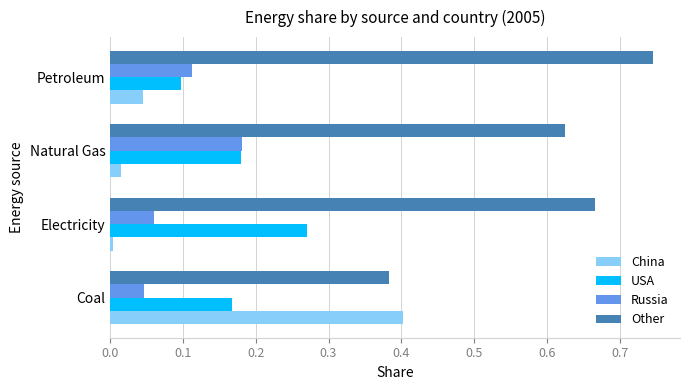

List the series in order of their peak value, lowest first.

Russia, USA, China, Other